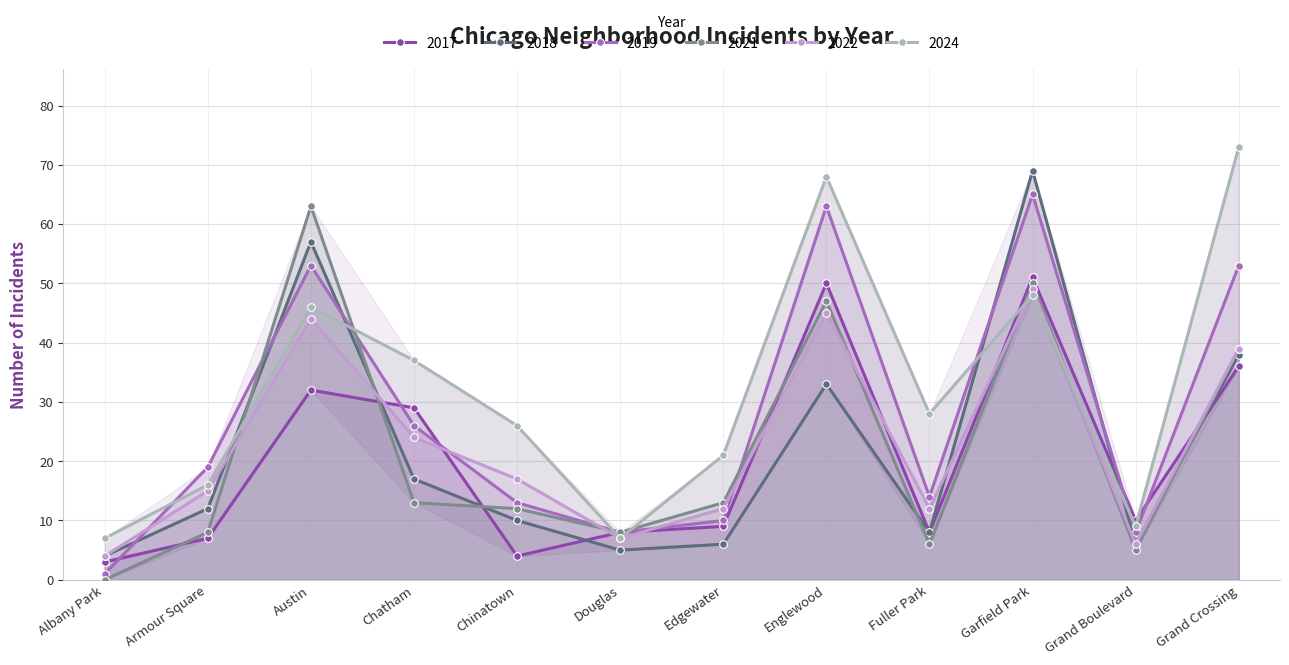

How many lines are shown in the chart?

6